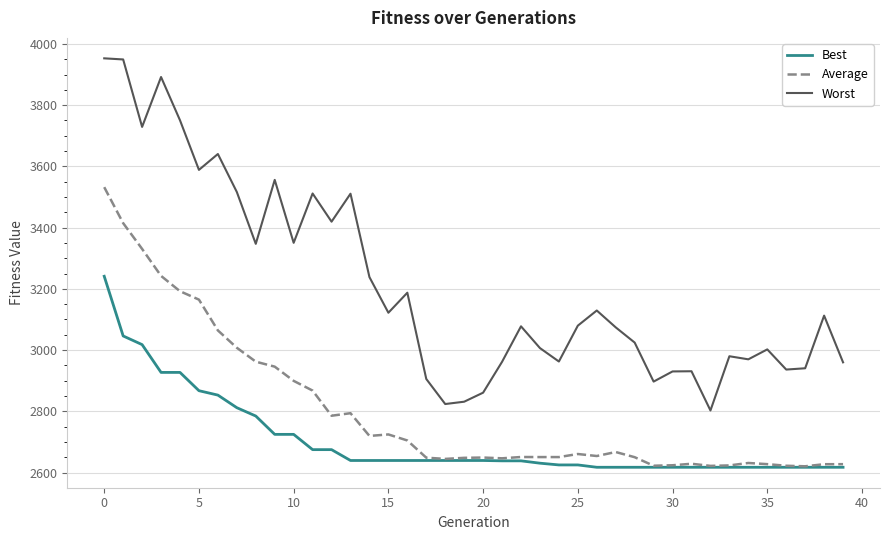

What is the maximum value for Best?

3241.1